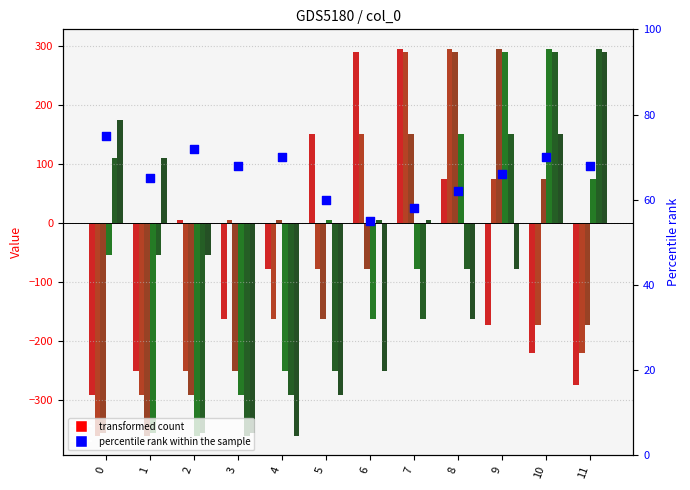

At how many categories does at least one series exceed -101?

12